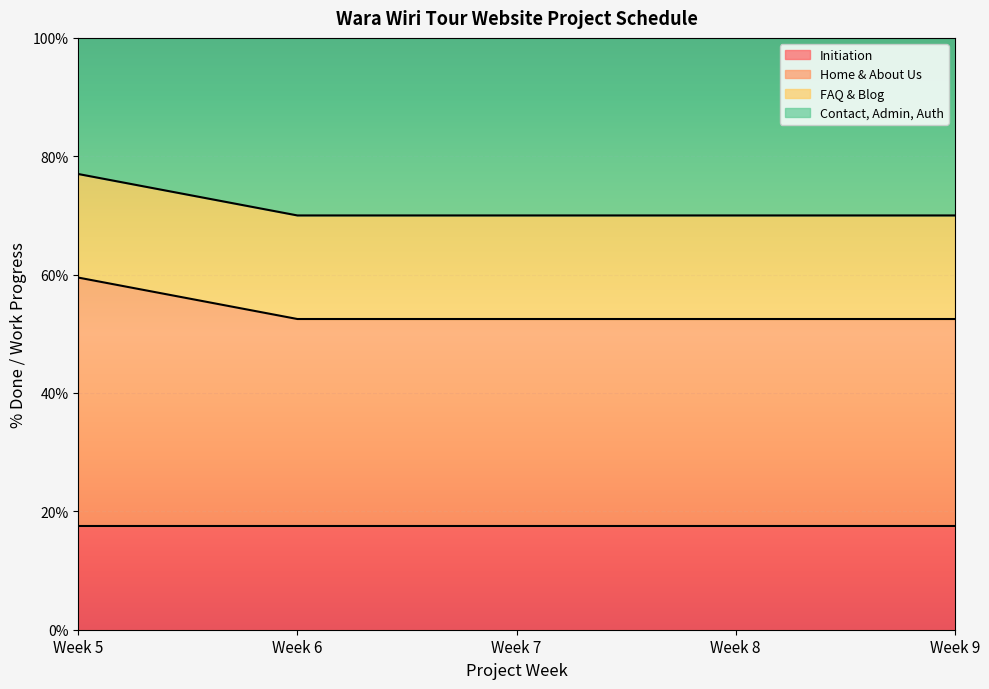

At which label does Home & About Us reach its peak?

Week 5